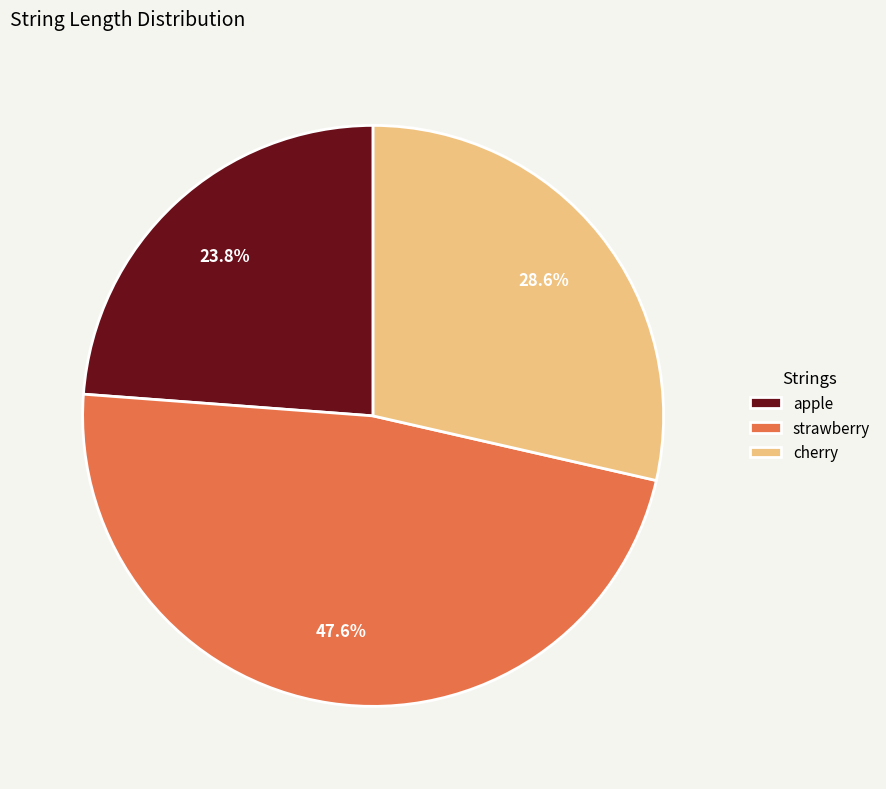

What is the largest slice in the pie chart?

strawberry